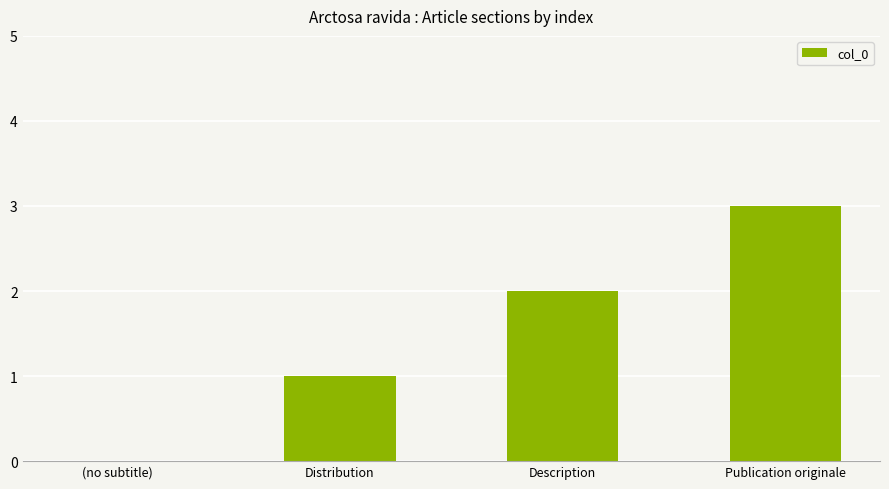

Reading right to left, extract all data points from this chart.

3	2	1	0